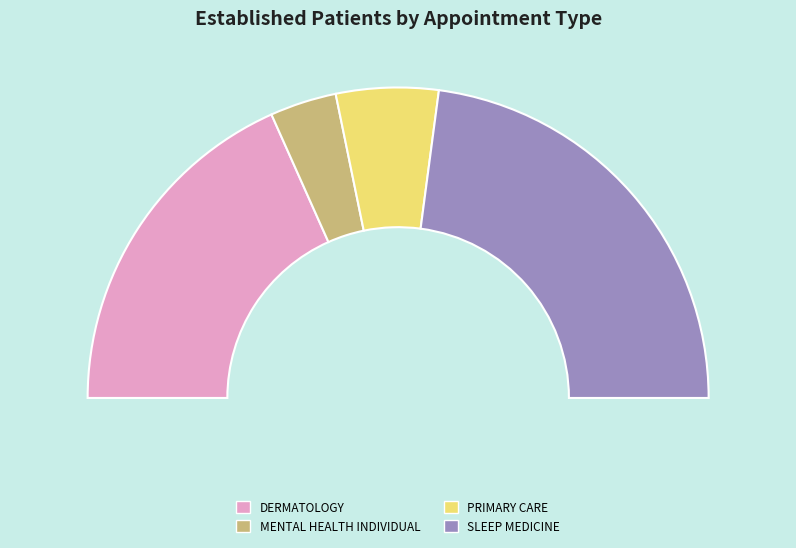

What is the smallest slice in the pie chart?

MENTAL HEALTH INDIVIDUAL